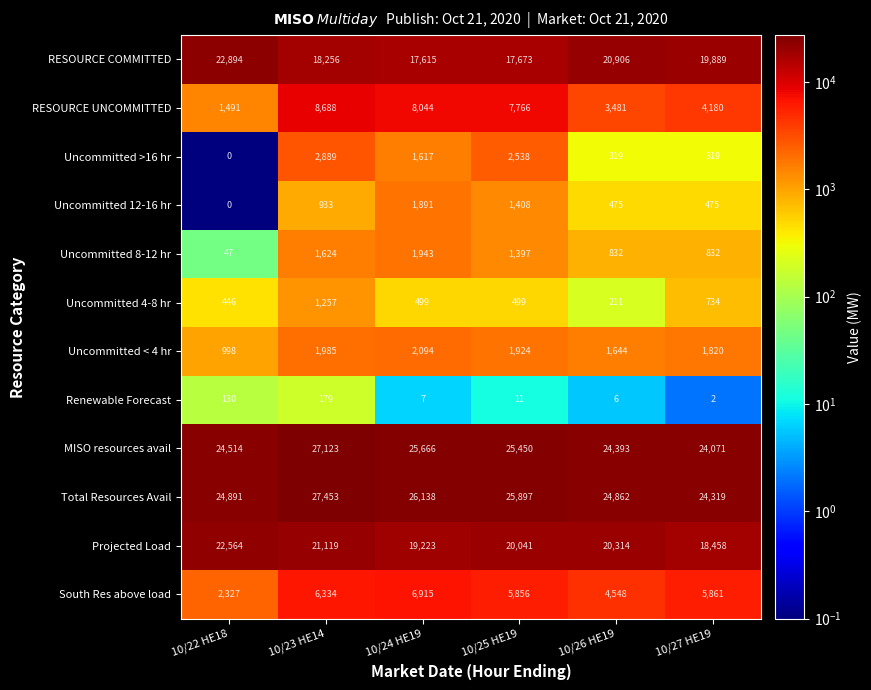

Between 10/22 HE18 and 10/26 HE19, which series saw the biggest shift?

Projected Load